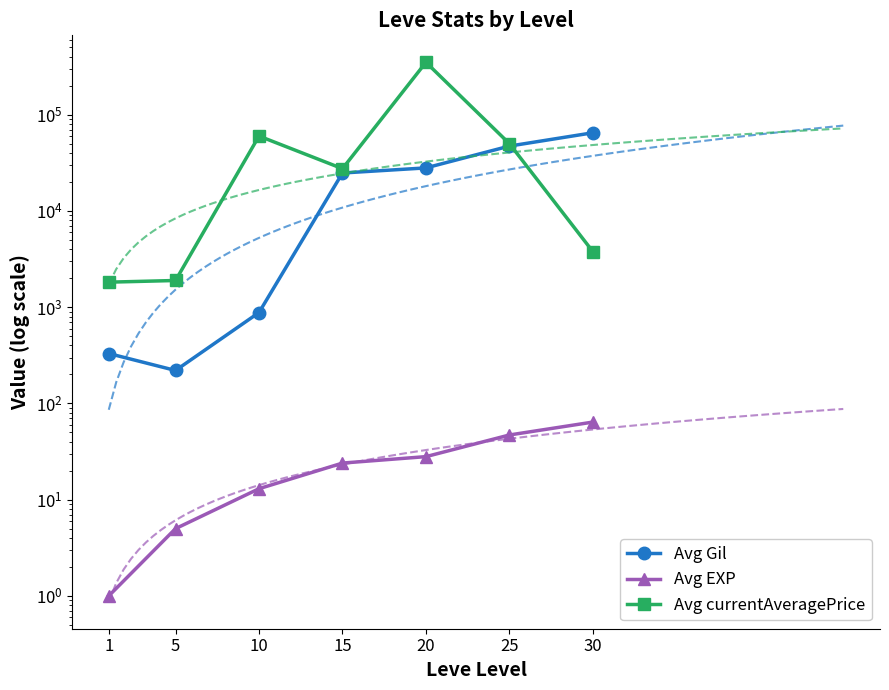

True or false: Avg EXP and Avg currentAveragePrice intersect in this chart.

False